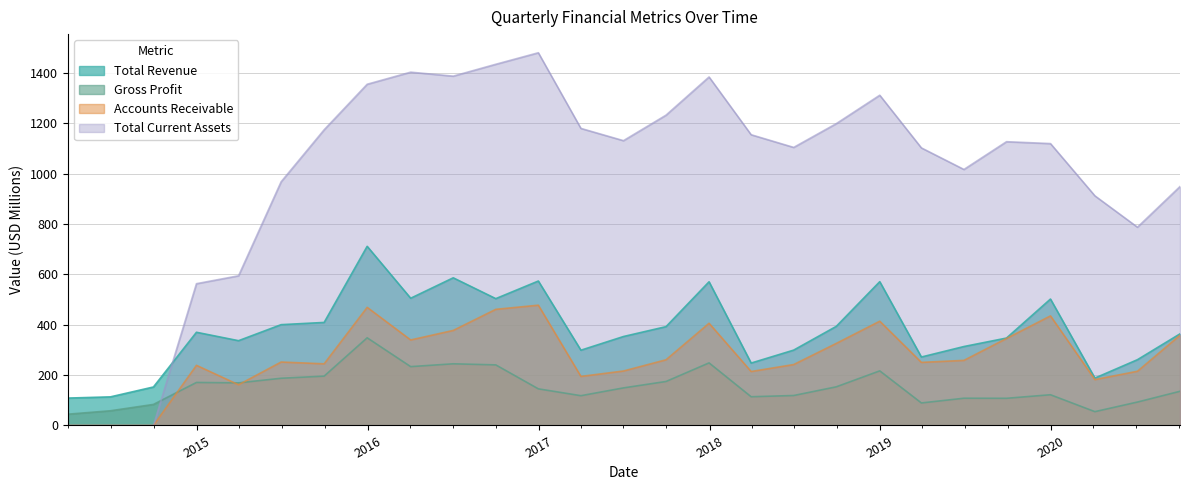

What is the difference between the Accounts Receivable values at 2016-04-02 and 2015-03-31?

177.9